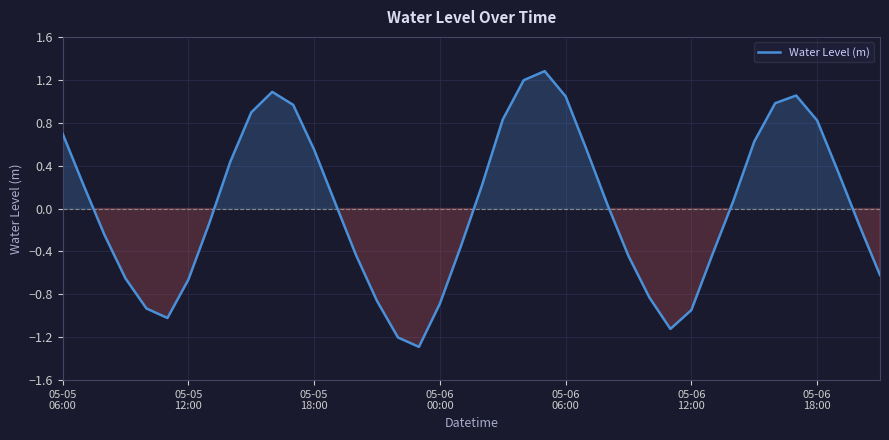

What is the maximum value shown in the chart?

1.3